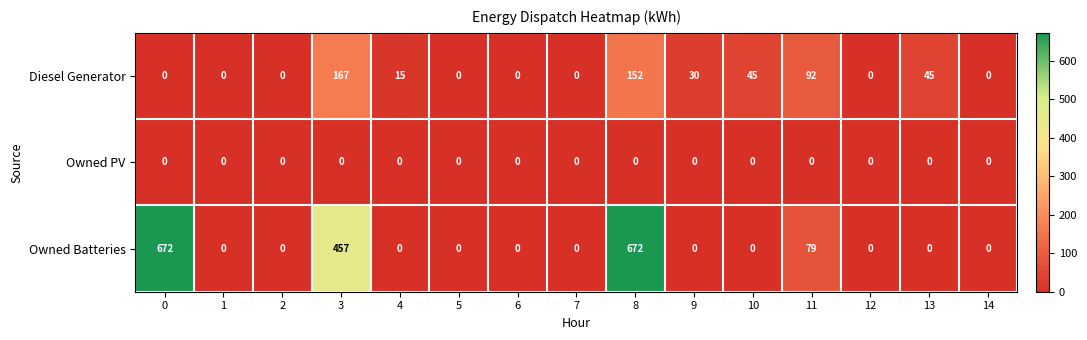

List the series in order of their peak value, highest first.

Owned Batteries, Diesel Generator, Owned PV